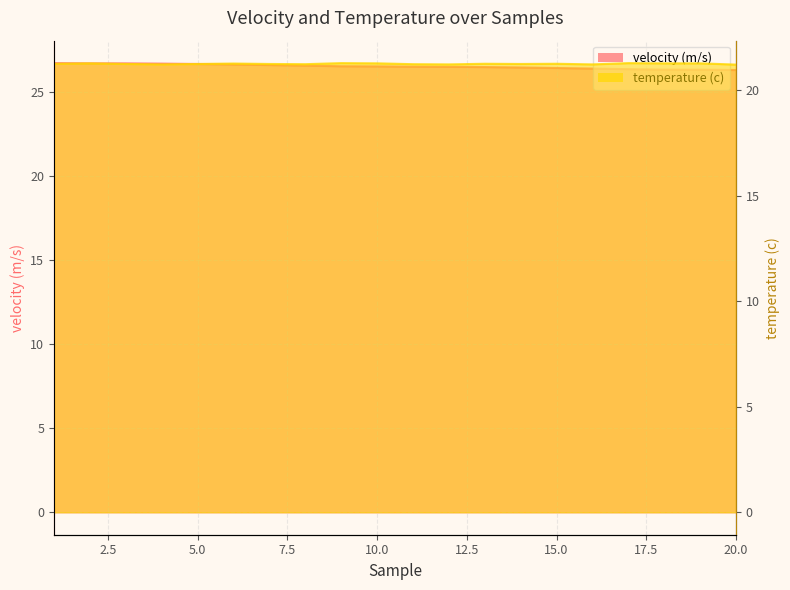

Rank the series by their maximum value, from highest to lowest.

velocity (m/s), temperature (c)